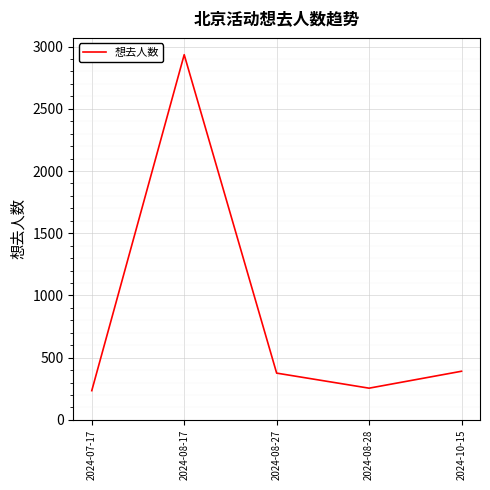

At which category does the chart reach its peak across all series?

2024-08-17